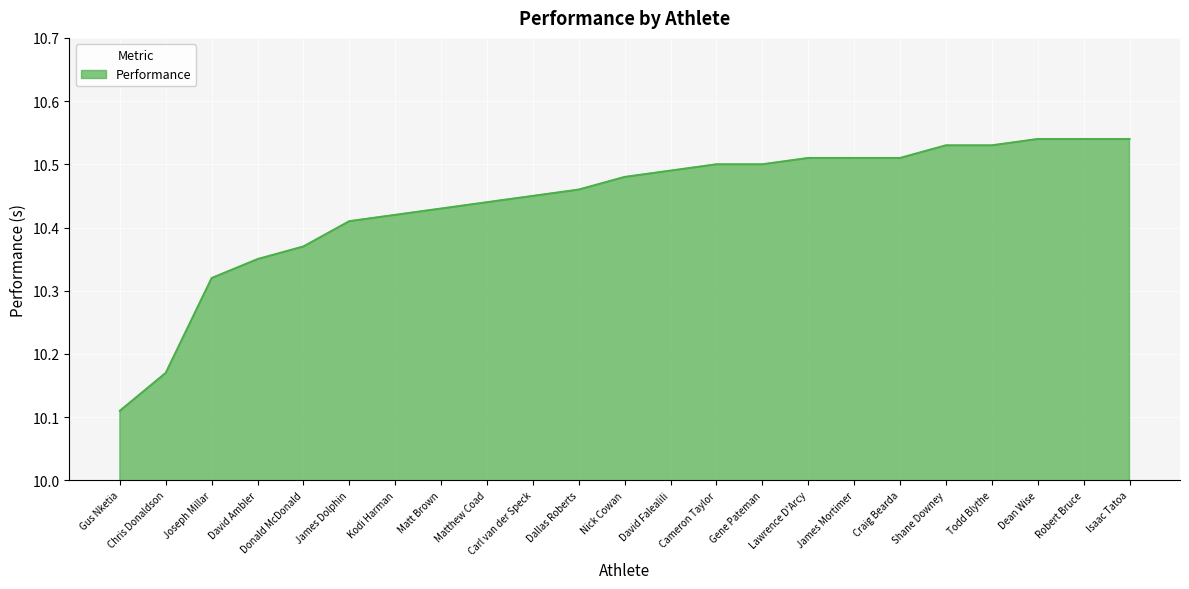

Count the number of data series in this chart.

1